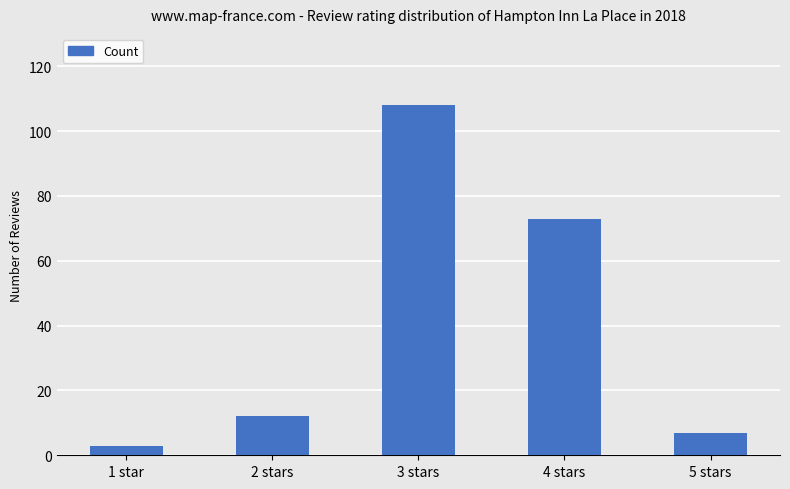

Count the number of data series in this chart.

1